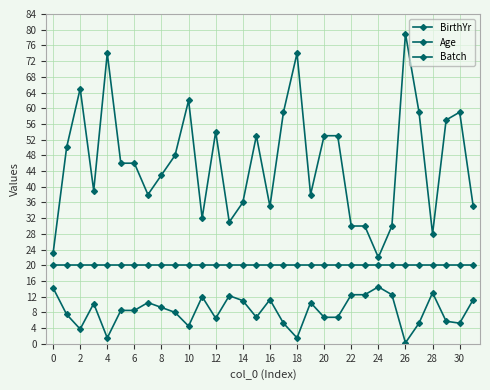

Does the chart have visible grid lines?

Yes